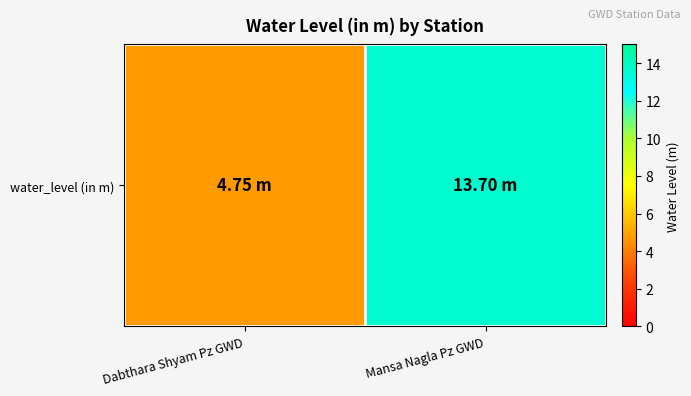

What is the change in value from Dabthara Shyam Pz GWD to Mansa Nagla Pz GWD?

+8.9